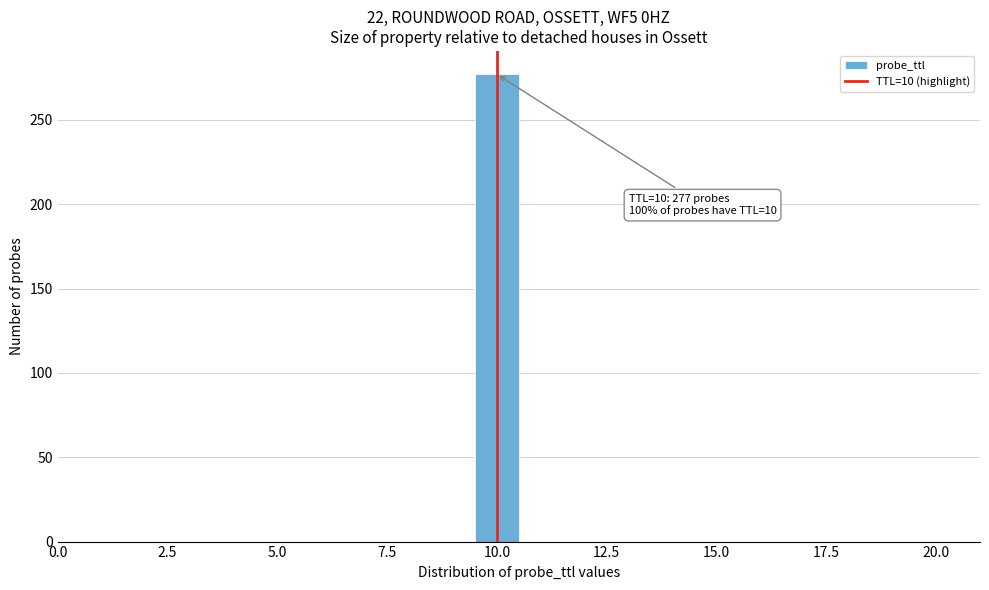

Read against the x-axis, roughly where is the centre of the tallest bar?

10.0